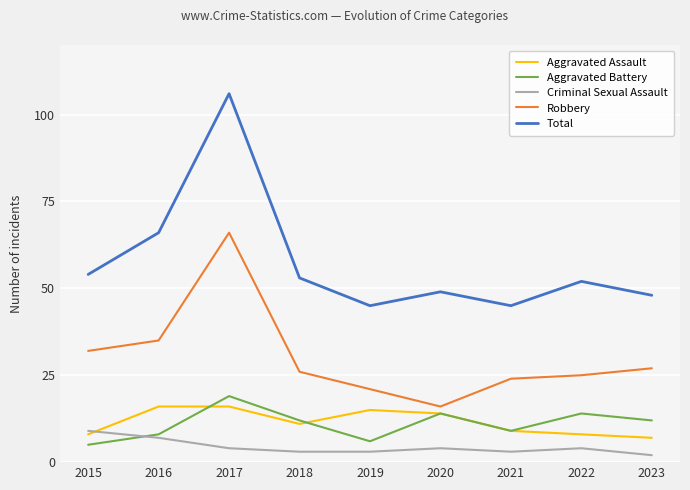

True or false: Criminal Sexual Assault has more than 1 interior local peaks.

True